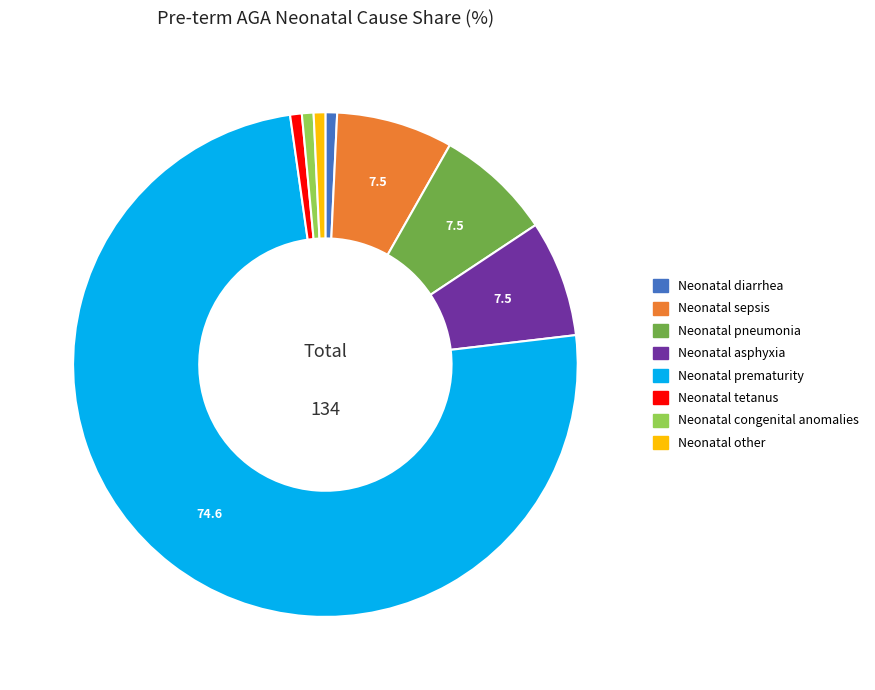

Which slice is the largest?

Neonatal prematurity